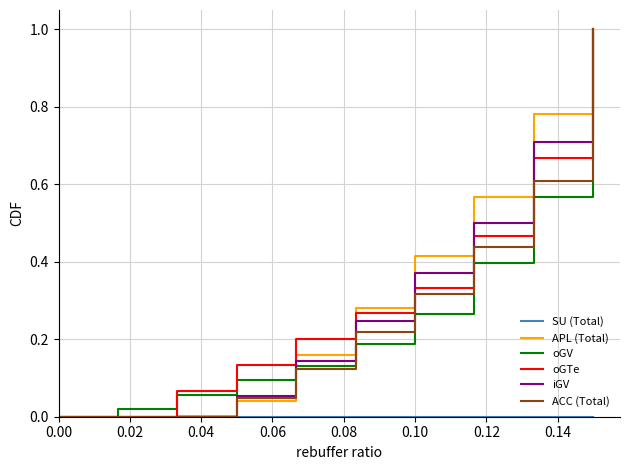

True or false: oGTe and oGV cross at least once.

True